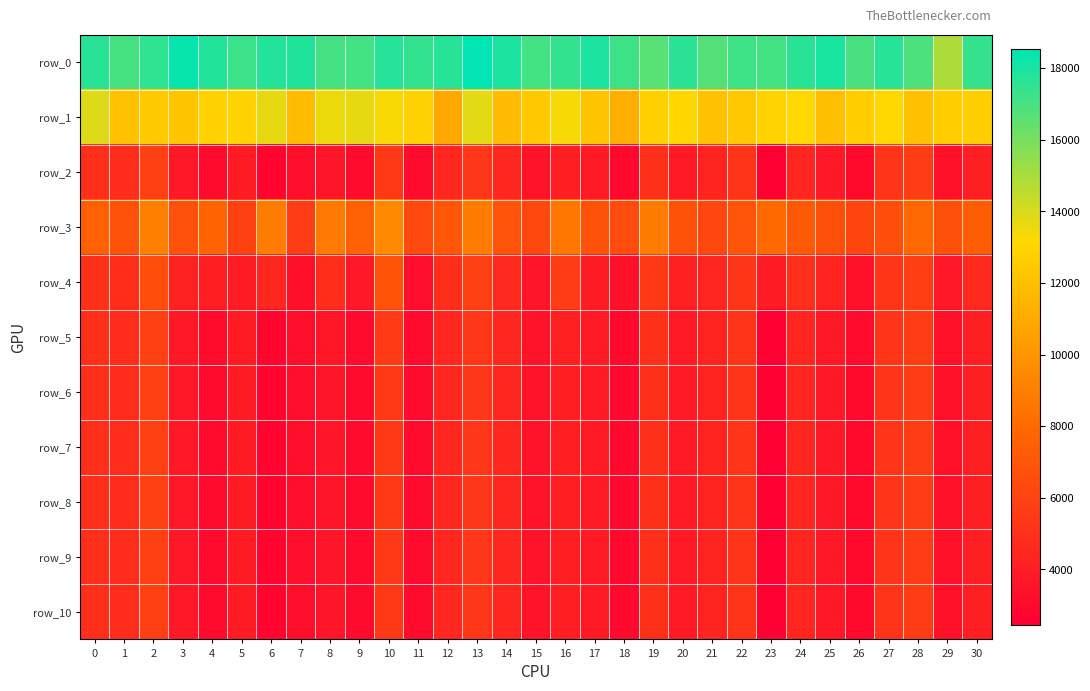

The value of row_4 at 10 is 6903.0. True or false?

True